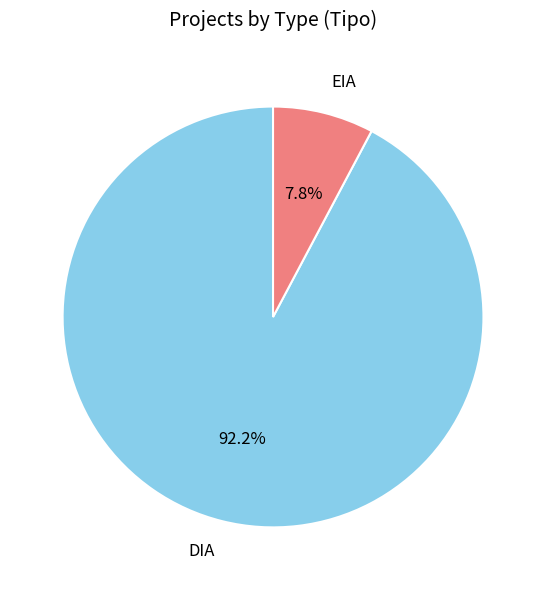

What percentage do DIA and EIA together represent?

100.0%